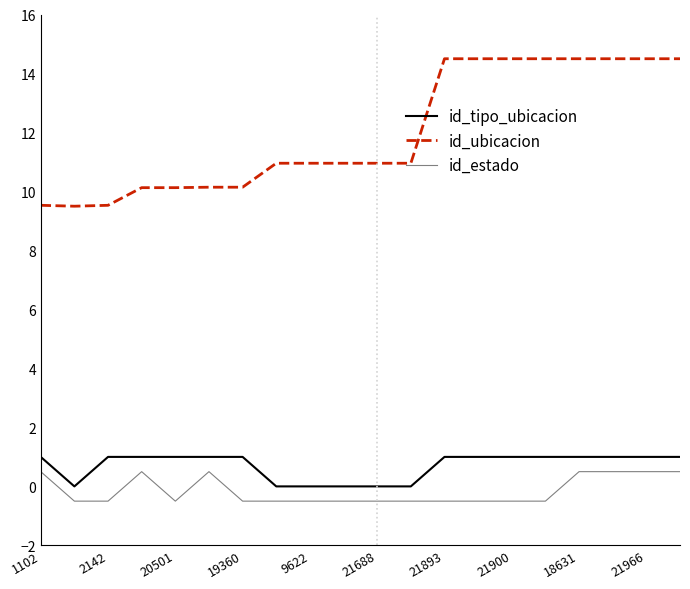

Which series has the largest range (max minus min)?

id_ubicacion